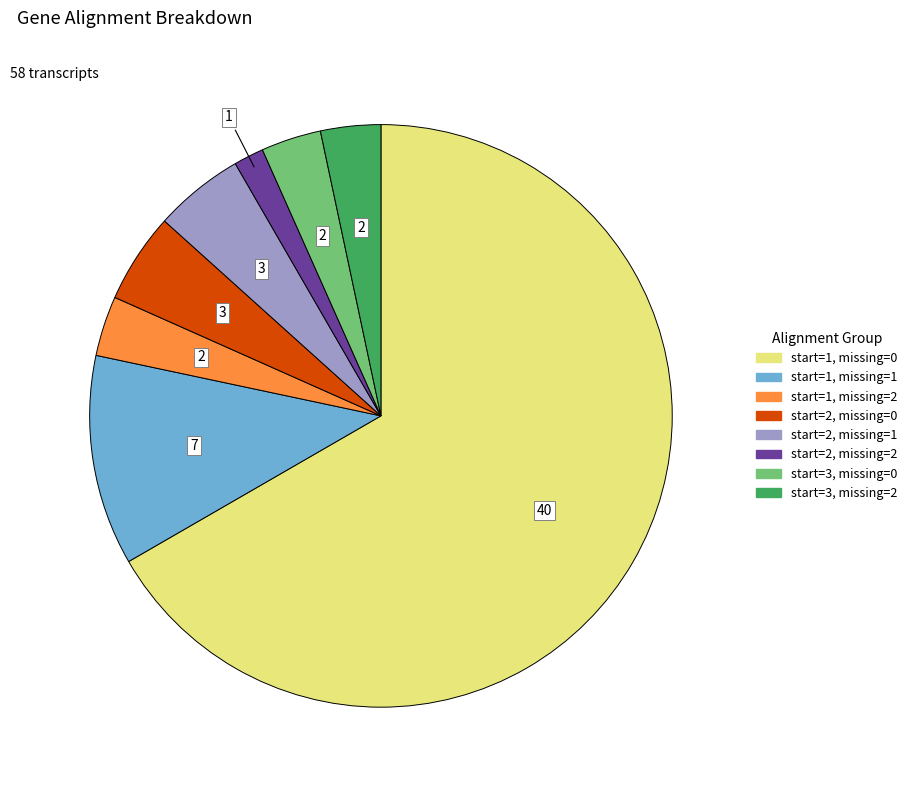

How many slices are in this pie chart?

8